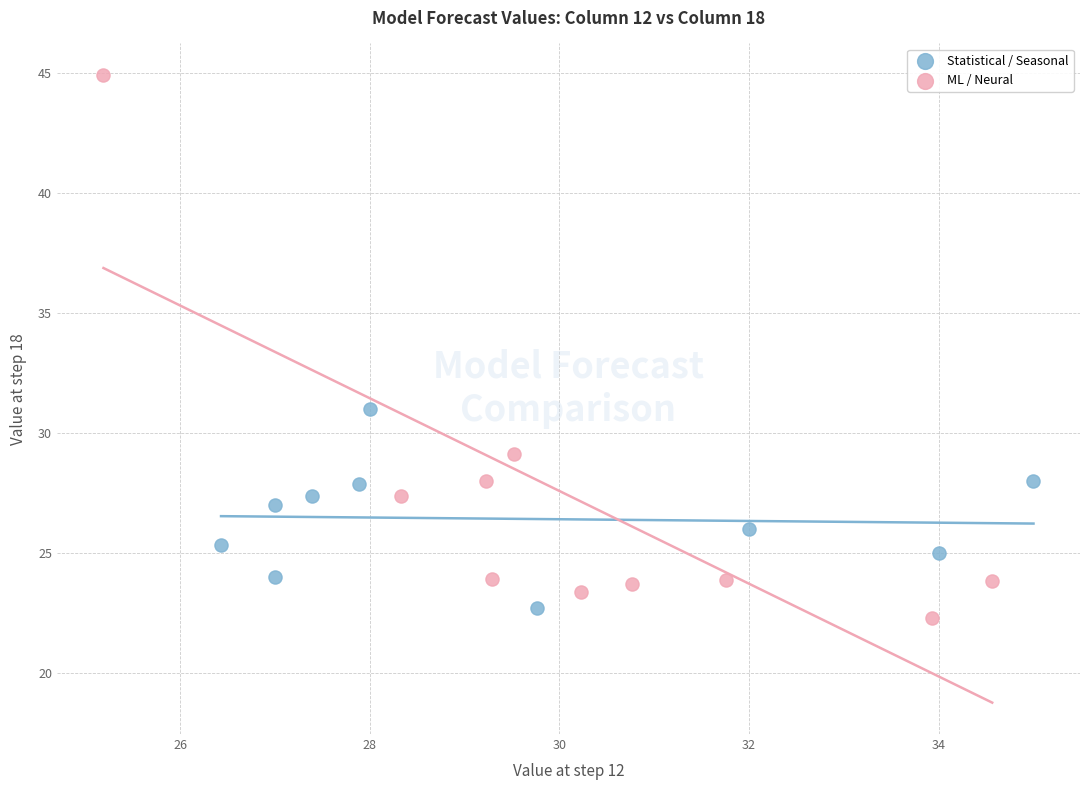

What are all the series names shown in the legend?

Statistical / Seasonal, ML / Neural